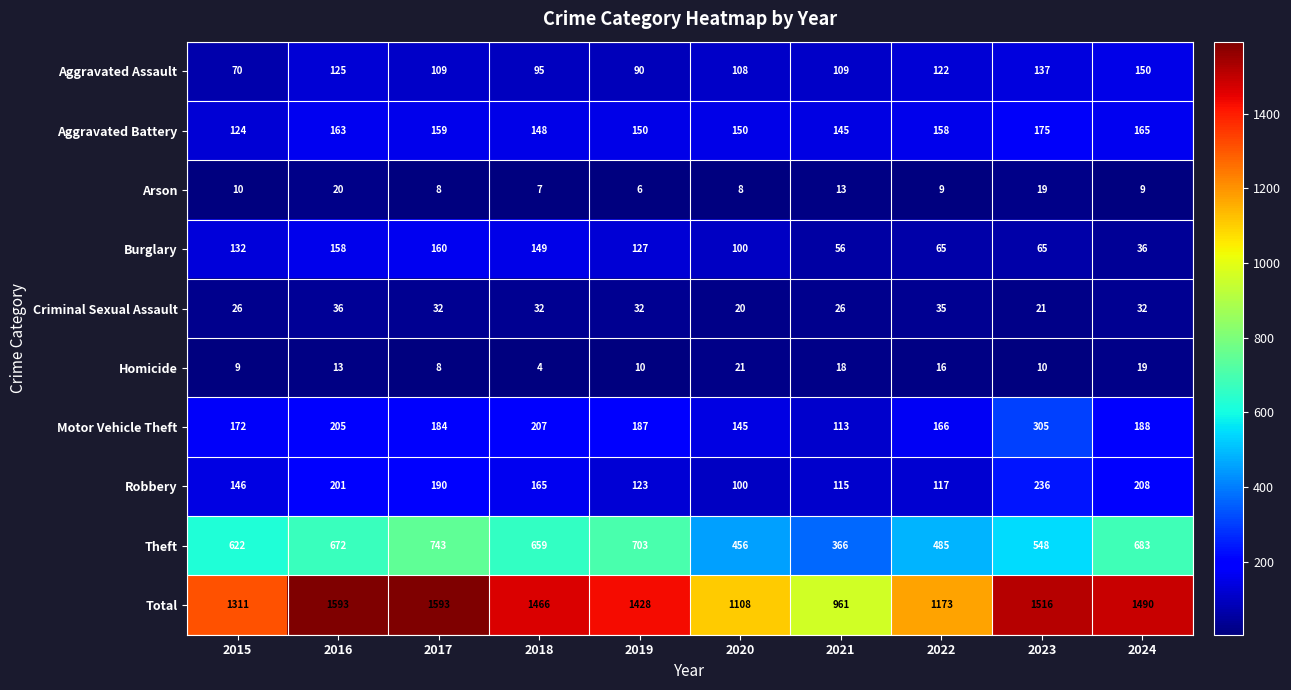

Rank the categories by Motor Vehicle Theft value from highest to lowest.

2023, 2018, 2016, 2024, 2019, 2017, 2015, 2022, 2020, 2021